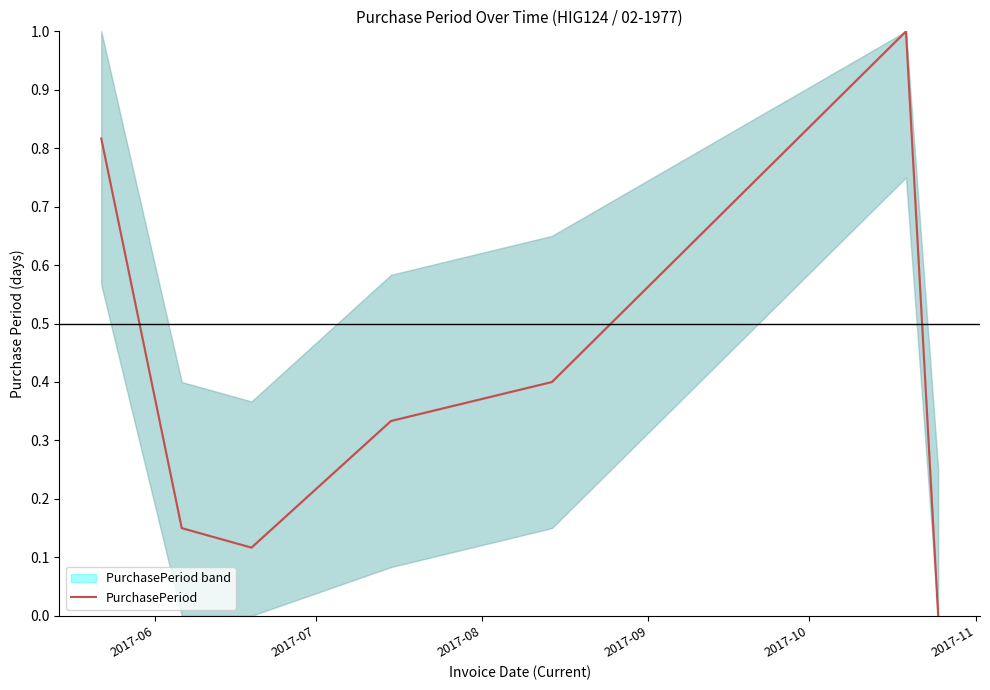

What is the maximum value shown in the chart?

1.0